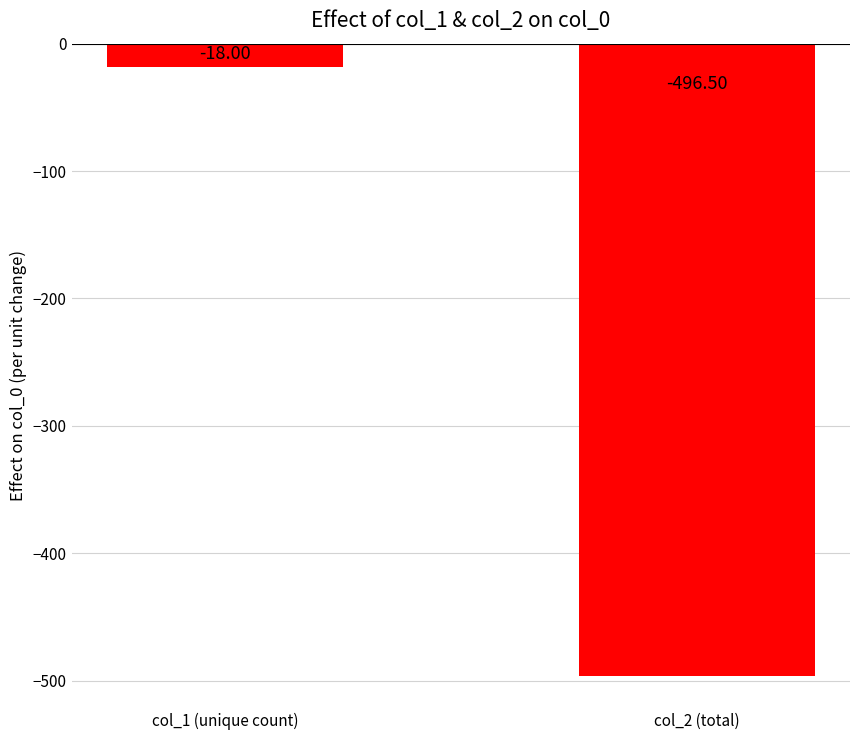

Reading right to left, list all the values displayed in this chart.

-496.5	-18.0